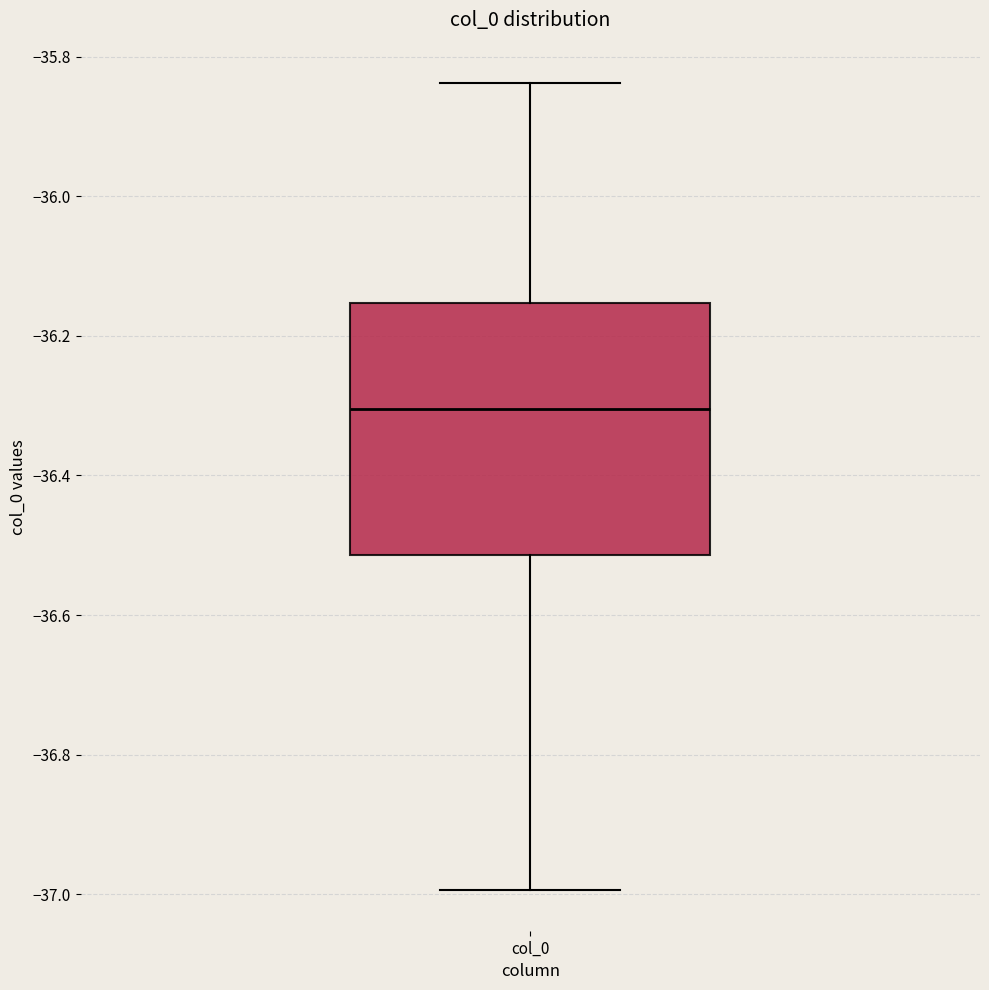

Transcribe this box plot: give where the median line is, the range the box spans, and where the two whiskers end, as read against the y-axis. The values are not printed on the chart, so give them approximately, as read against the axis.

median -36.30, box -36.52 to -36.16, whiskers -37.00 to -35.84